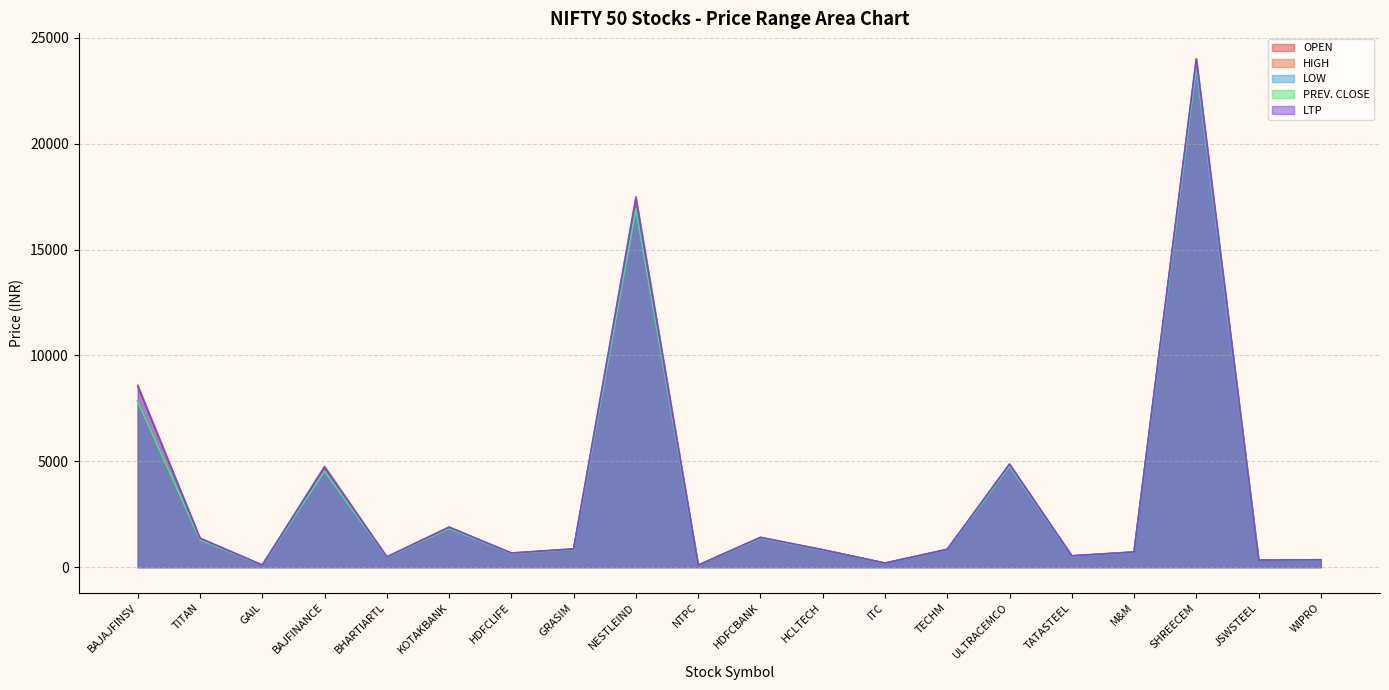

How many lines are shown in the chart?

5